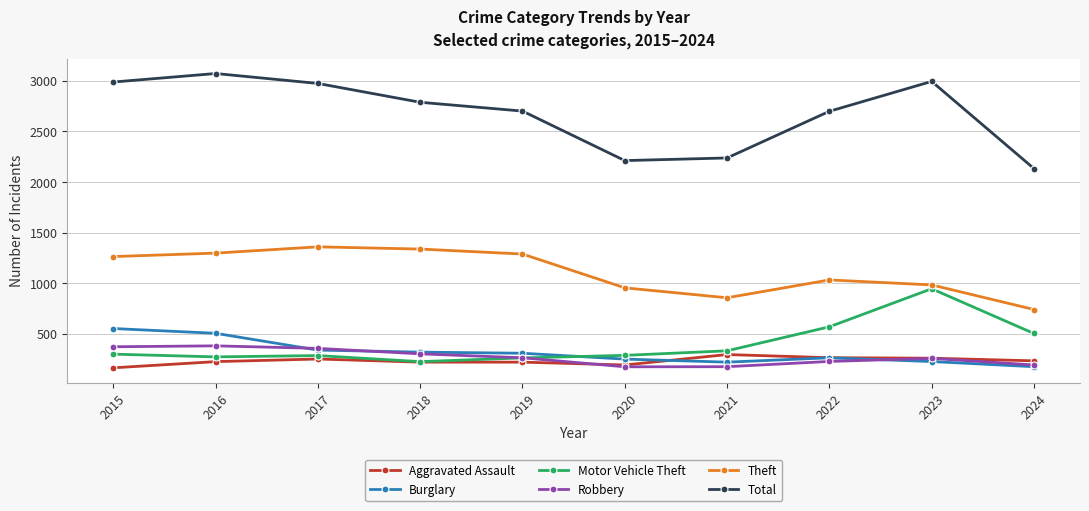

What is the difference between the second highest and second lowest values in the Aggravated Assault series?

72